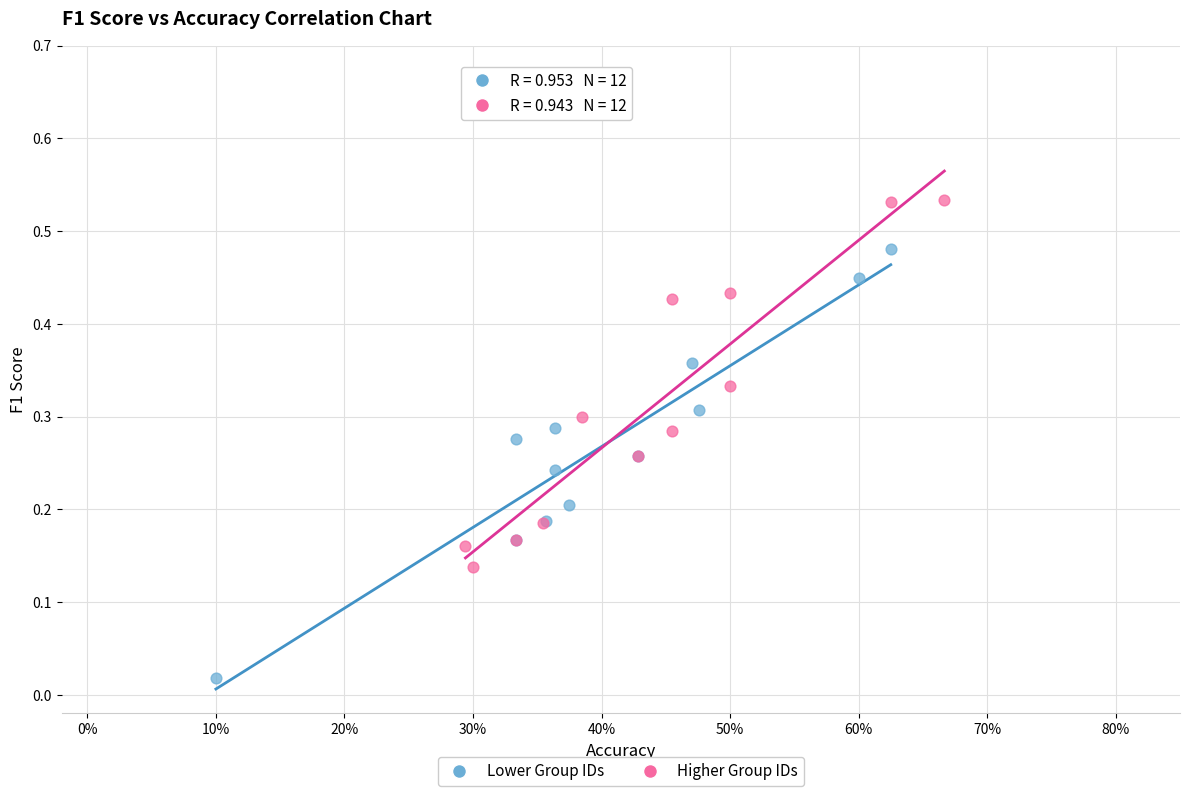

Which series contains the highest Y value?

Higher Group IDs